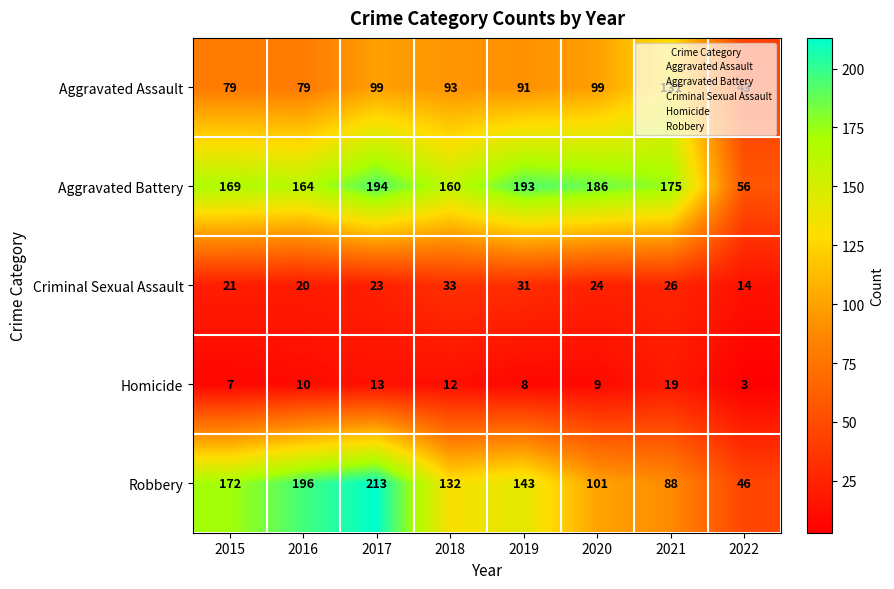

What is the highest value of the Homicide series?

19